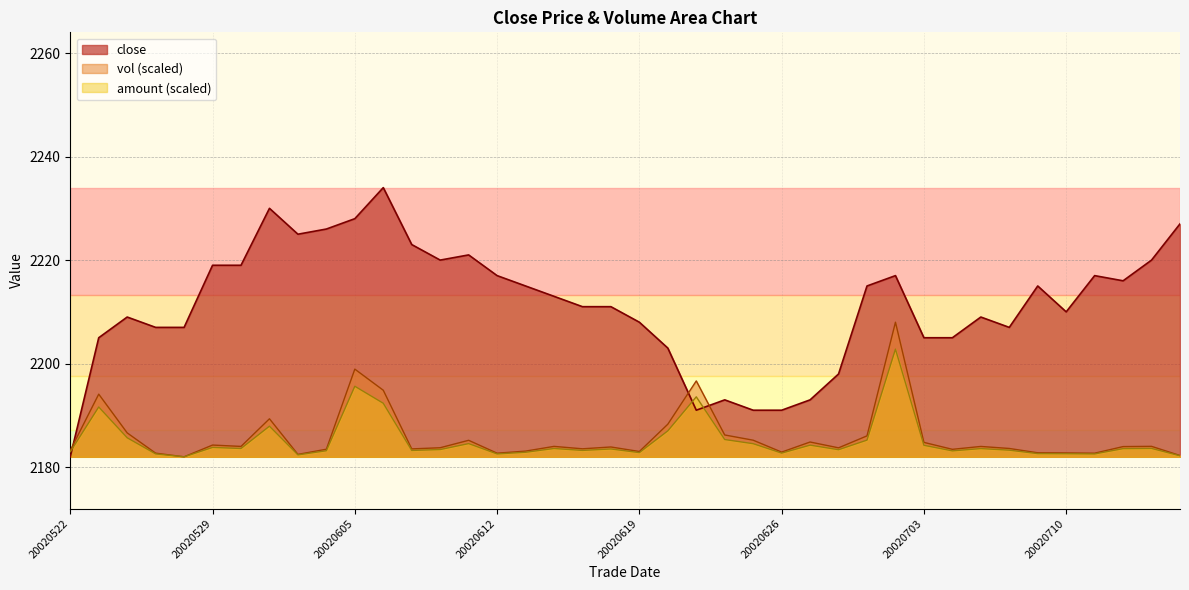

True or false: the data shows 3455 at 20020627.

False